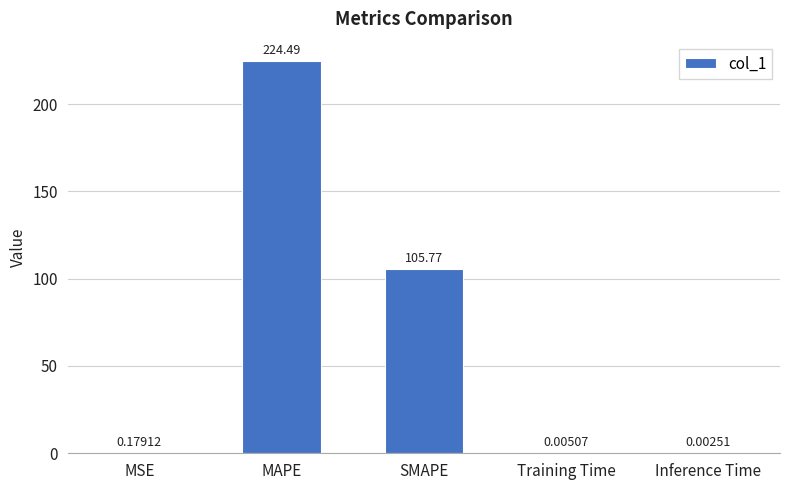

Which has a higher value, MSE or Training Time?

MSE